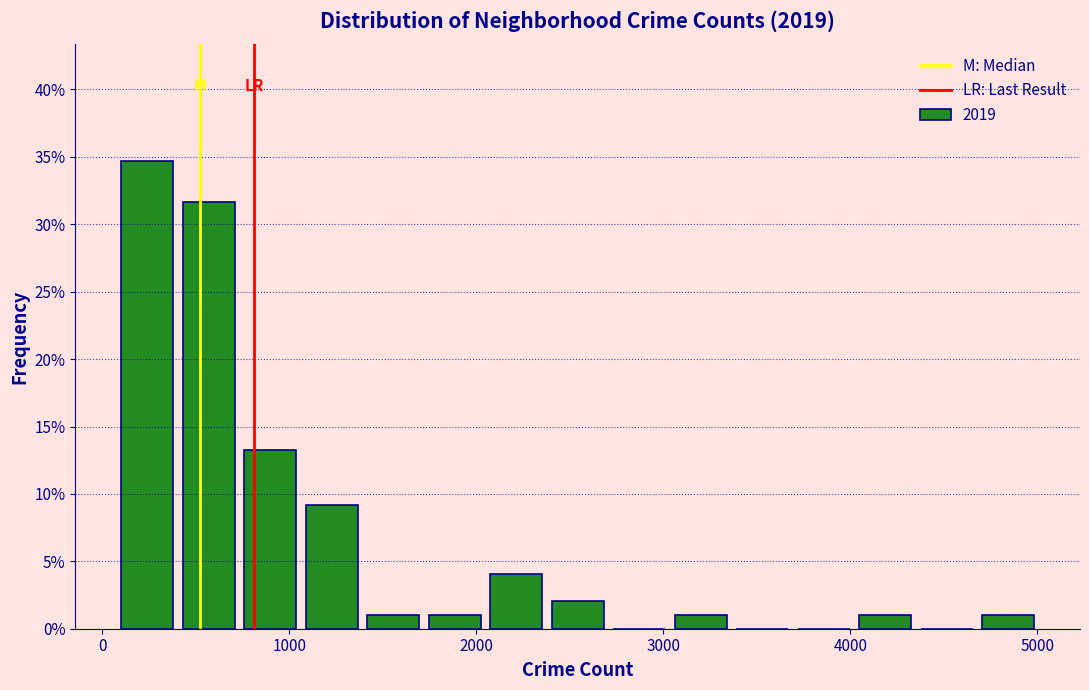

Read against the x-axis, roughly where is the centre of the tallest bar?

200